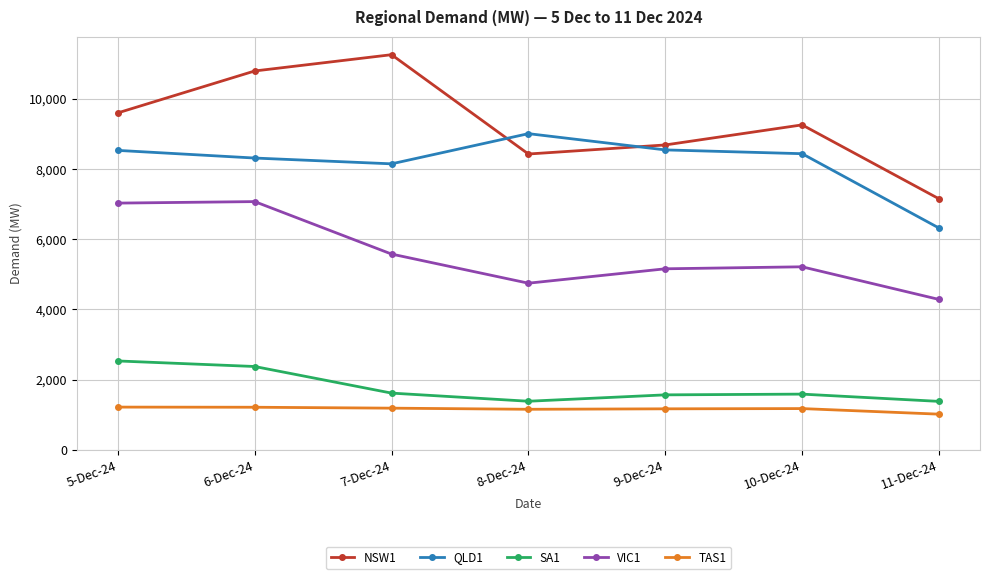

The value of NSW1 at 10-Dec-24 is 9258. True or false?

True